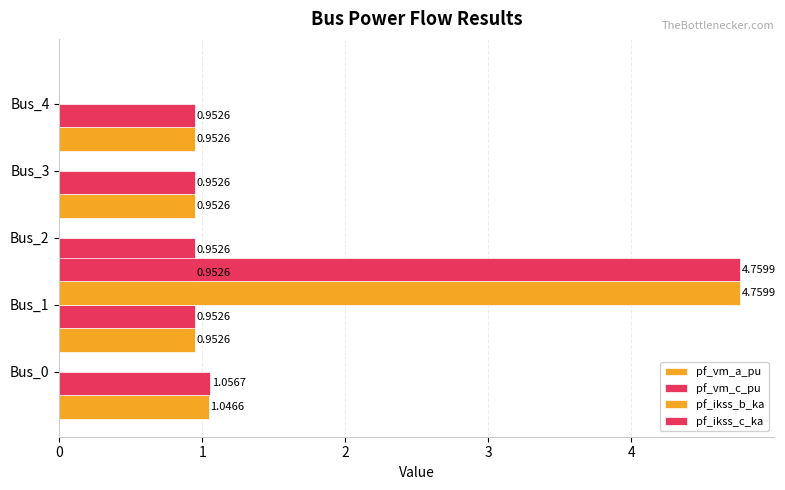

Read the pf_vm_c_pu value at 2.

1.0